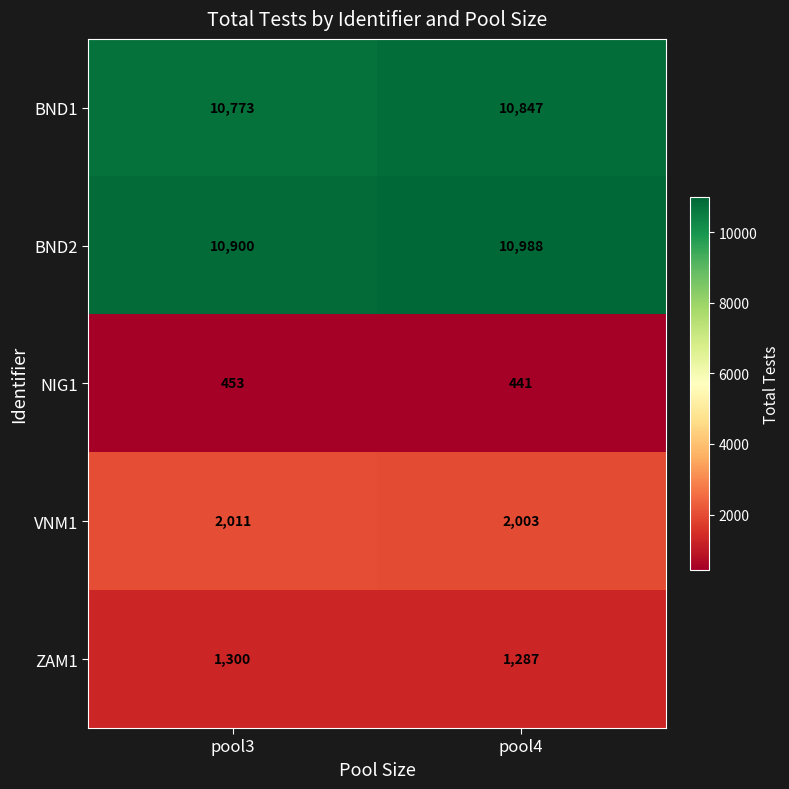

At how many categories does at least one series exceed 5794?

2